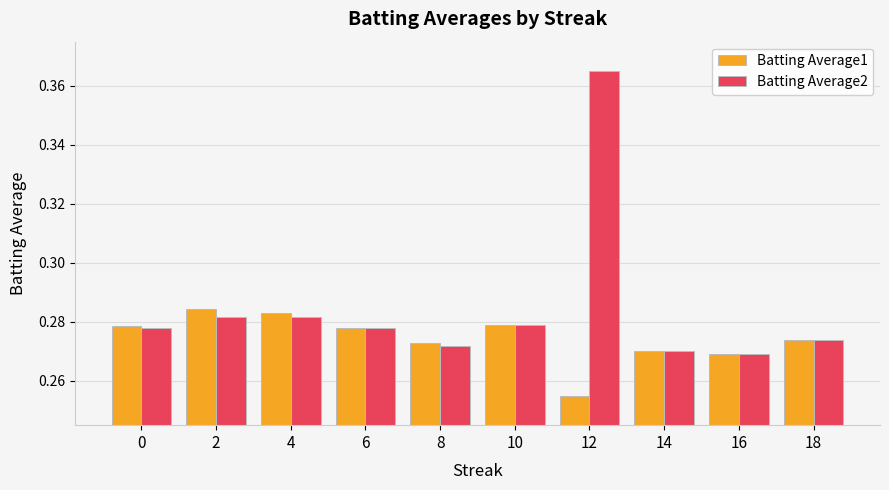

Is it true that Batting Average1 equals 0.1 at 18?

False